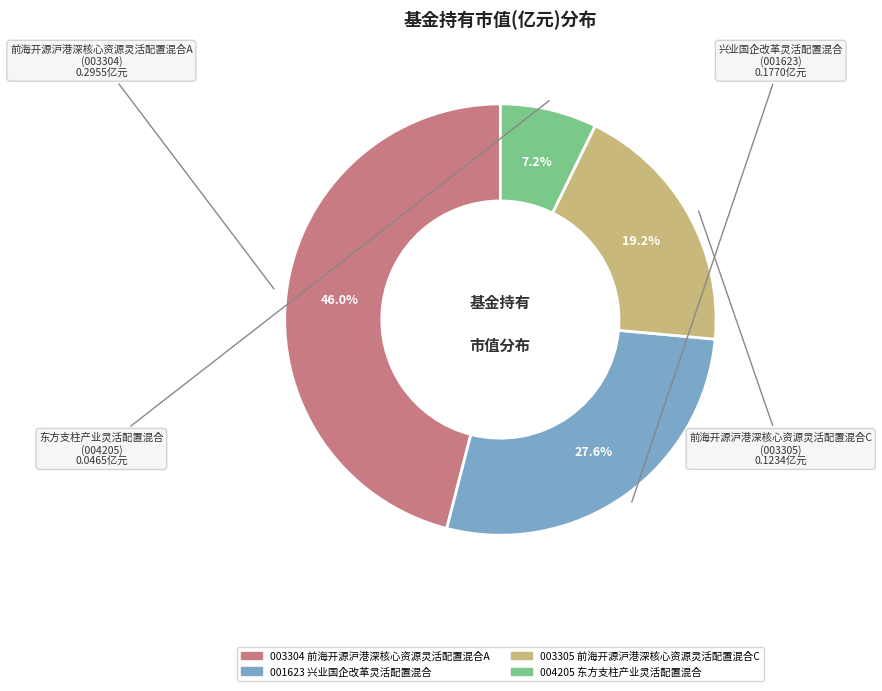

How many slices are in this pie chart?

4